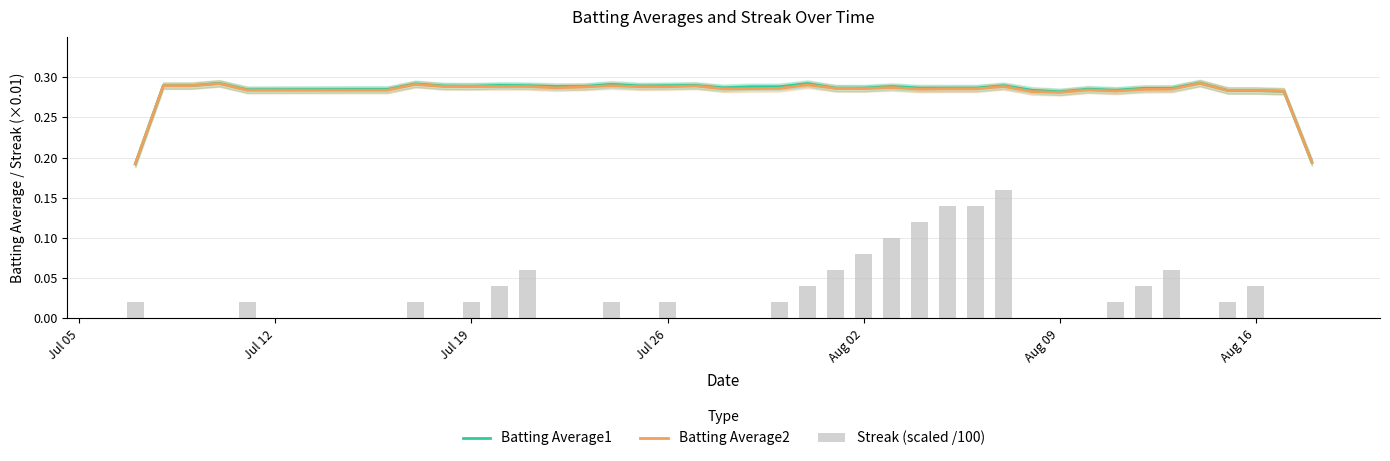

How many Batting Average1 values are between 0 and 1?

40